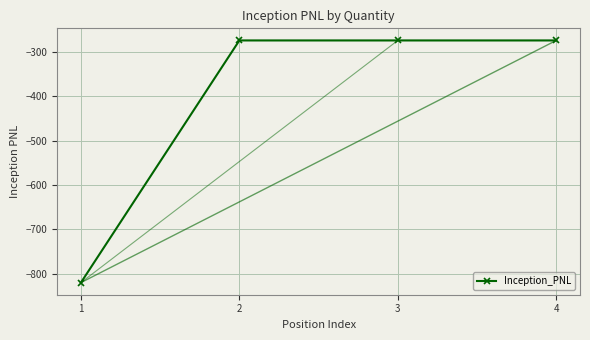

What is the sum of the values at 4 and 3?

-546.9